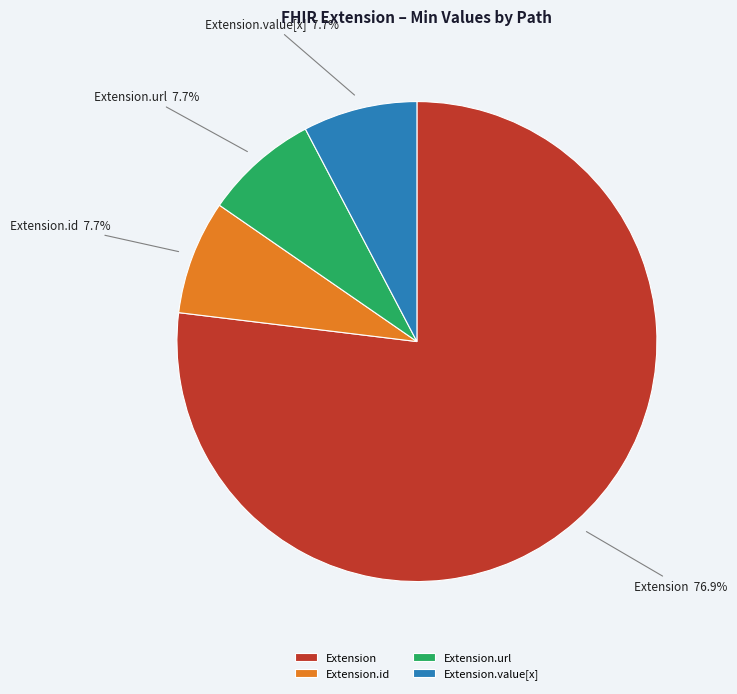

How many segments does this pie chart have?

4